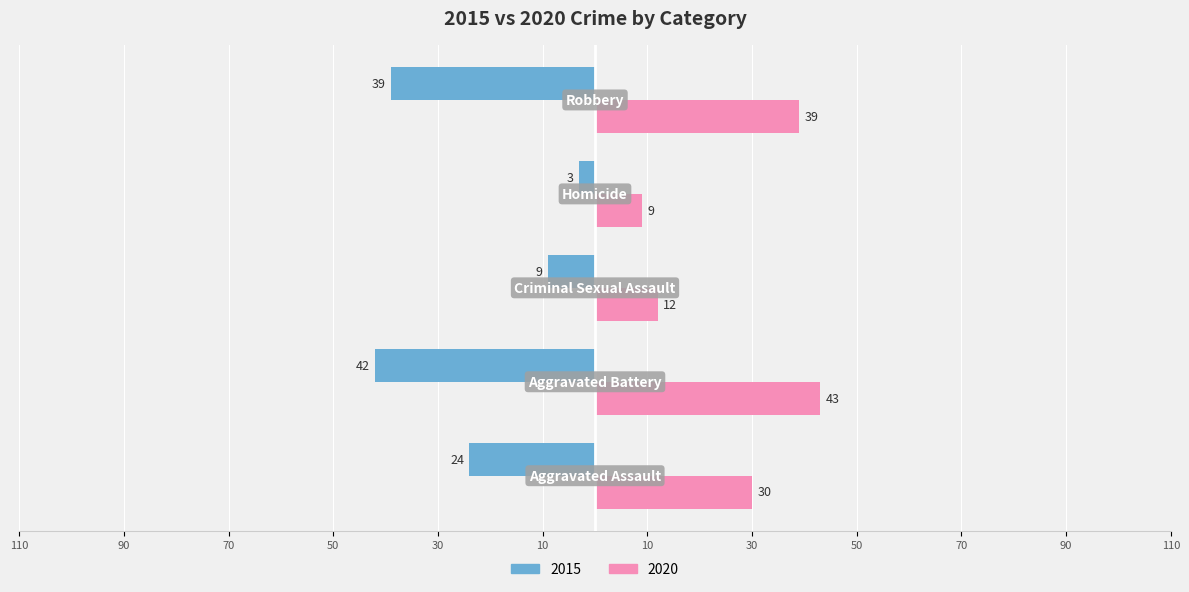

Reading left to right, what are all the values shown in this chart?

2015: -24	-42	-9	-3	-39
2020: 30	43	12	9	39